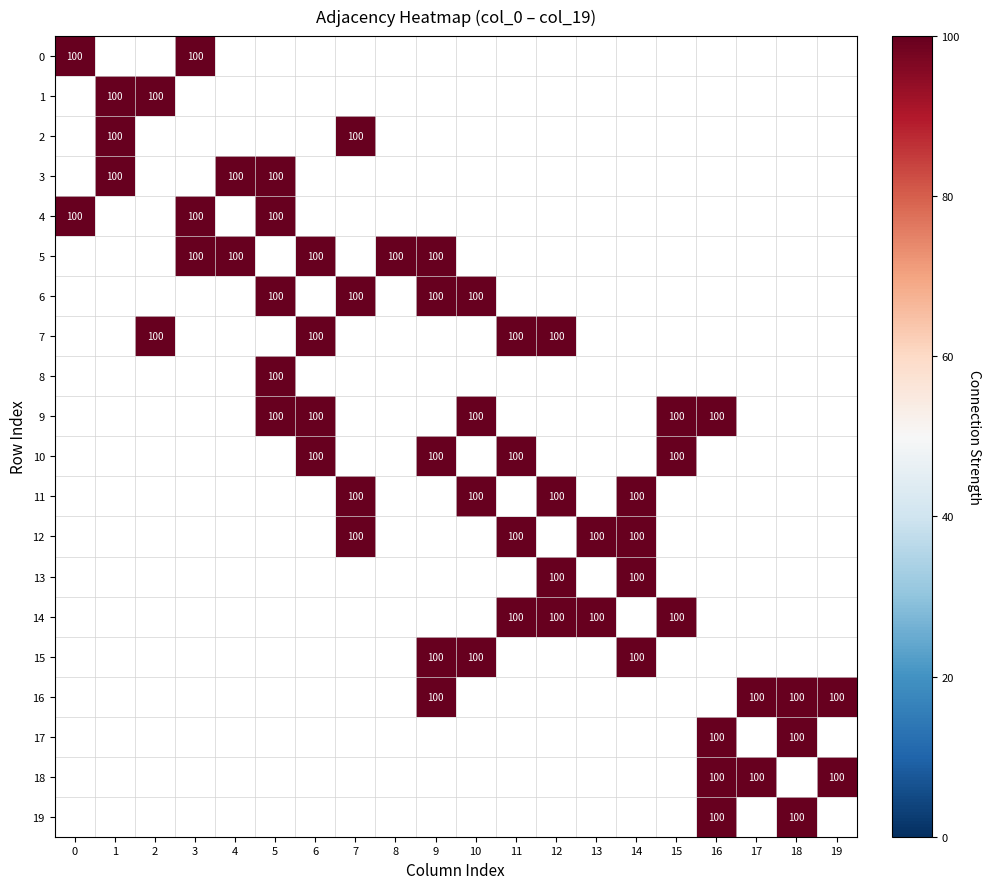

How many values in 4 are above zero?

3